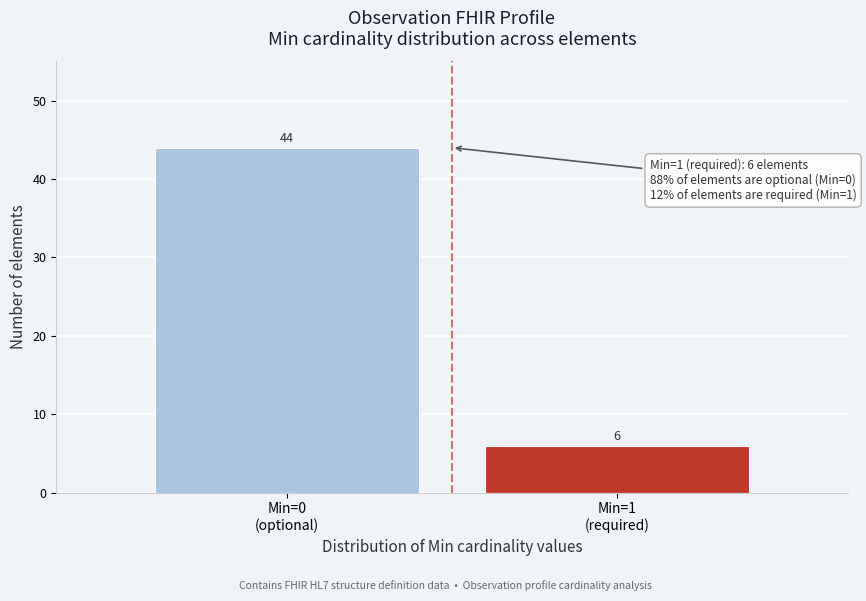

Reading right to left, extract all data points from this chart.

6	44